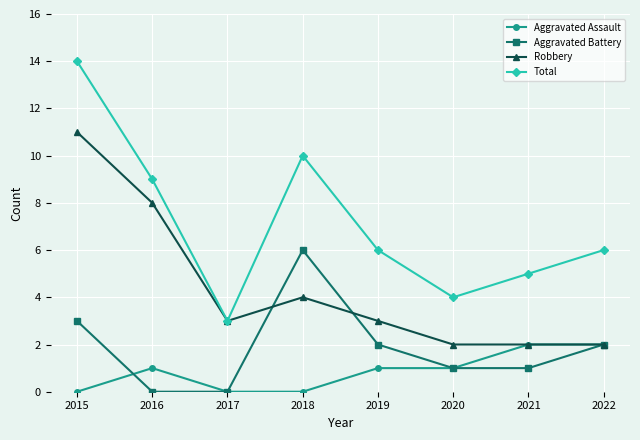

List the series in order of their overall mean, lowest first.

Aggravated Assault, Aggravated Battery, Robbery, Total